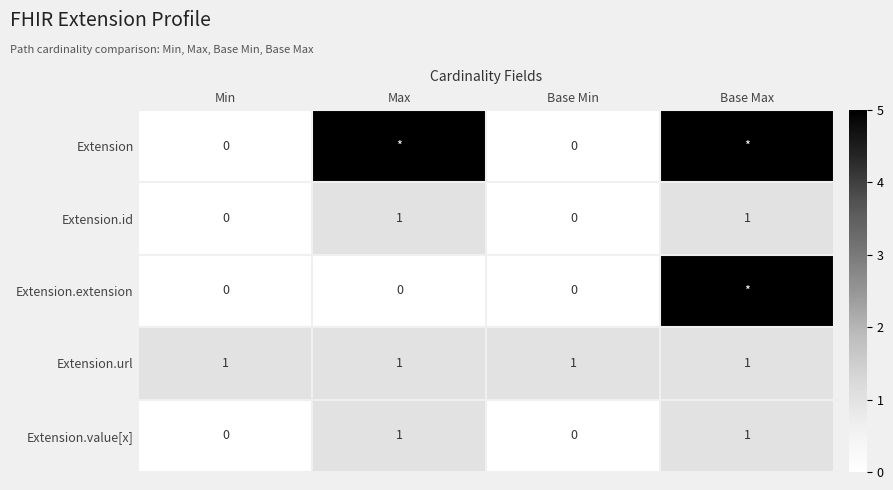

What is the total value across all series at Base Max?

13